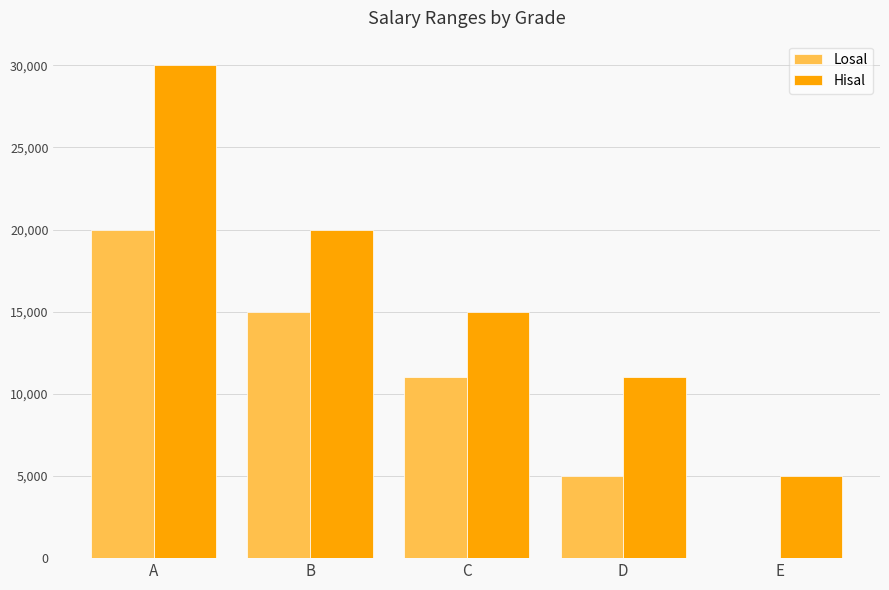

Reading left to right, extract all data points from this chart.

Losal: A=20001	B=15001	C=11001	D=5001	E=0
Hisal: A=30000	B=20000	C=15000	D=11000	E=5000